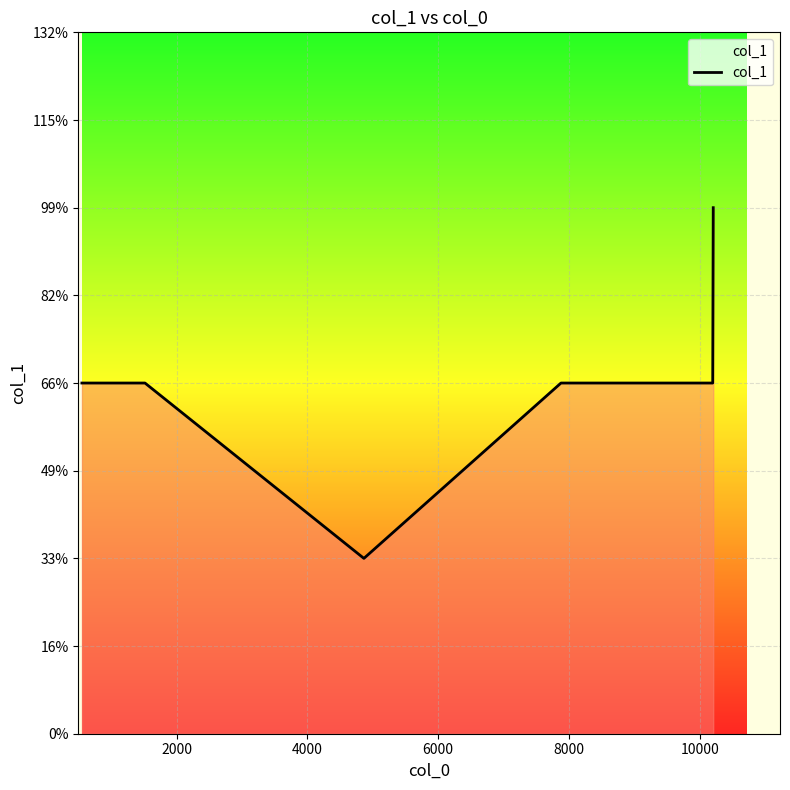

Is this an area chart (filled region under the line)?

Yes